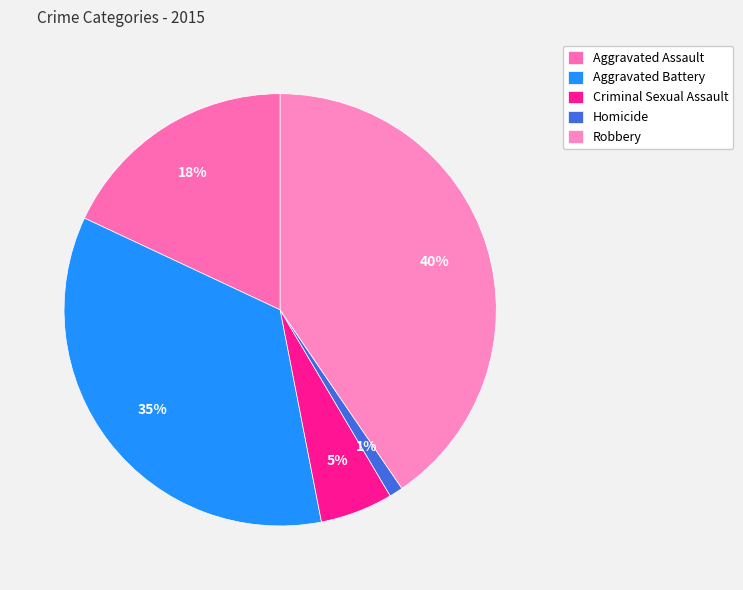

How many slices are in this pie chart?

5